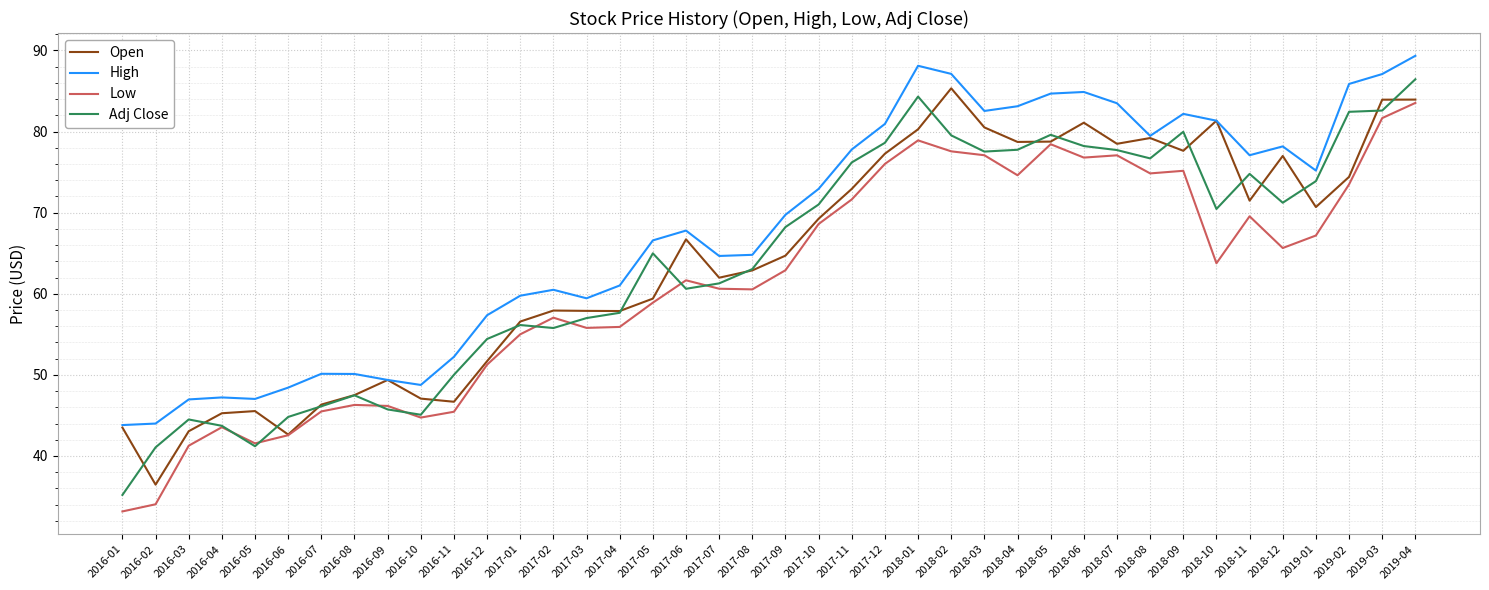

What value does the Open series have at 2016-08?

47.5